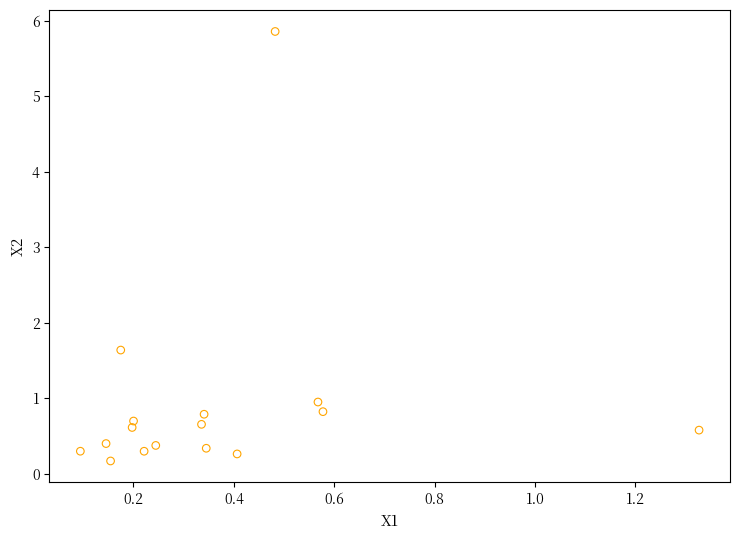

What Y value in the scatter plot is closest to 3?

1.6